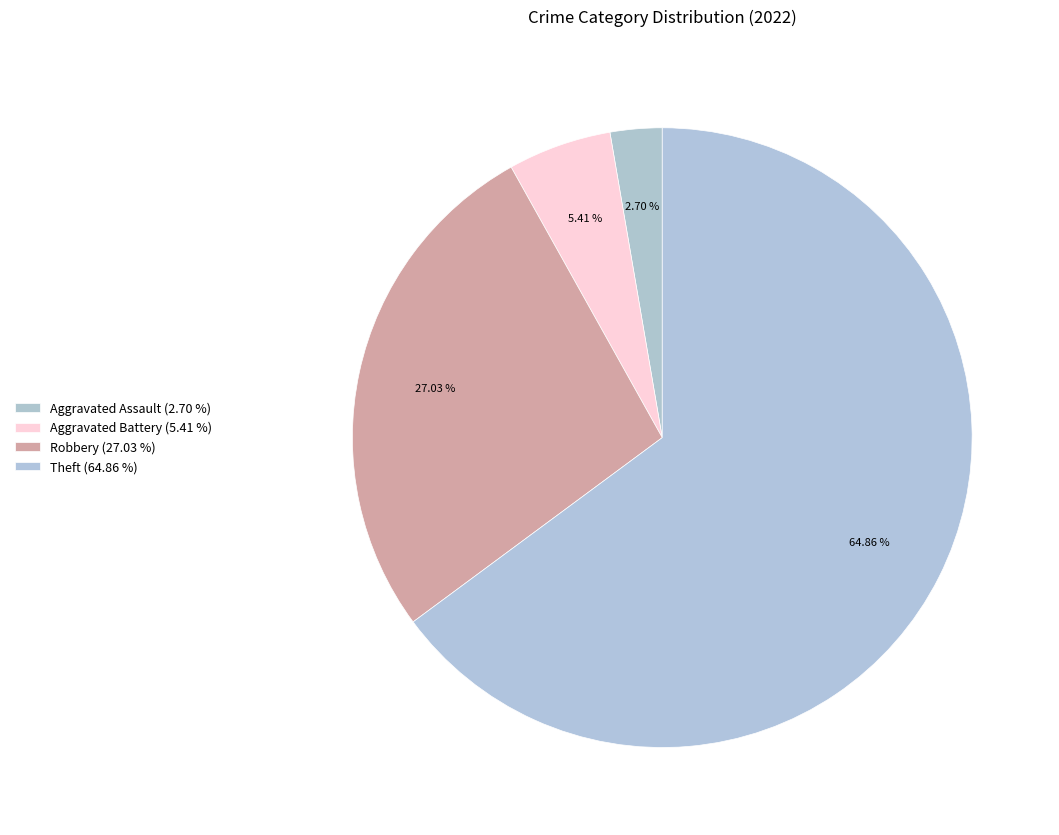

How many segments does this pie chart have?

4